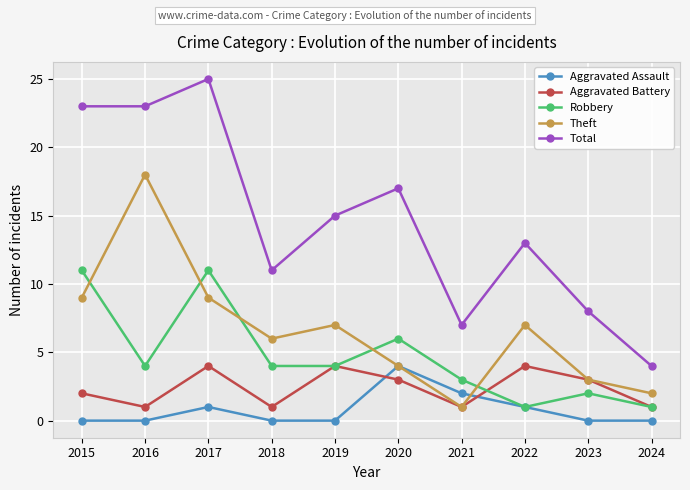

What is the lowest value of the Theft series?

1